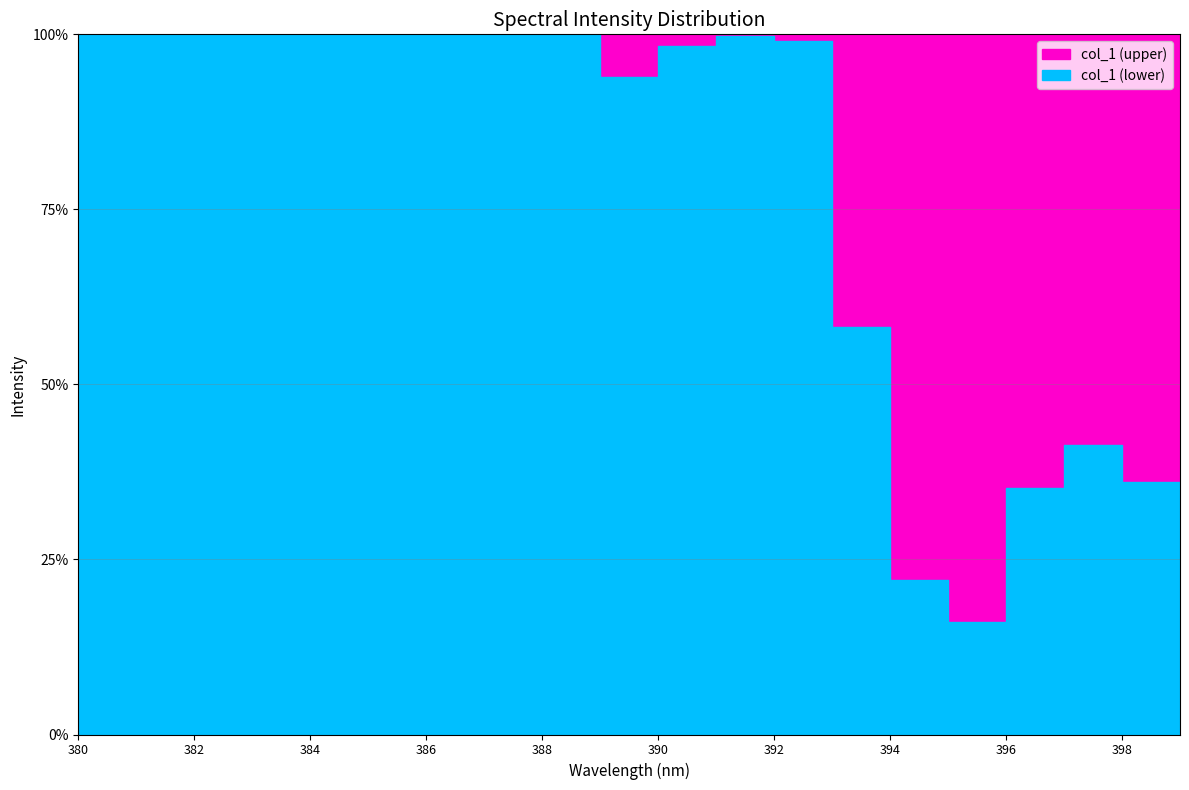

List the labels in order of value, smallest first.

380, 381, 382, 383, 384, 385, 386, 387, 388, 391, 392, 390, 389, 393, 397, 398, 396, 399, 394, 395